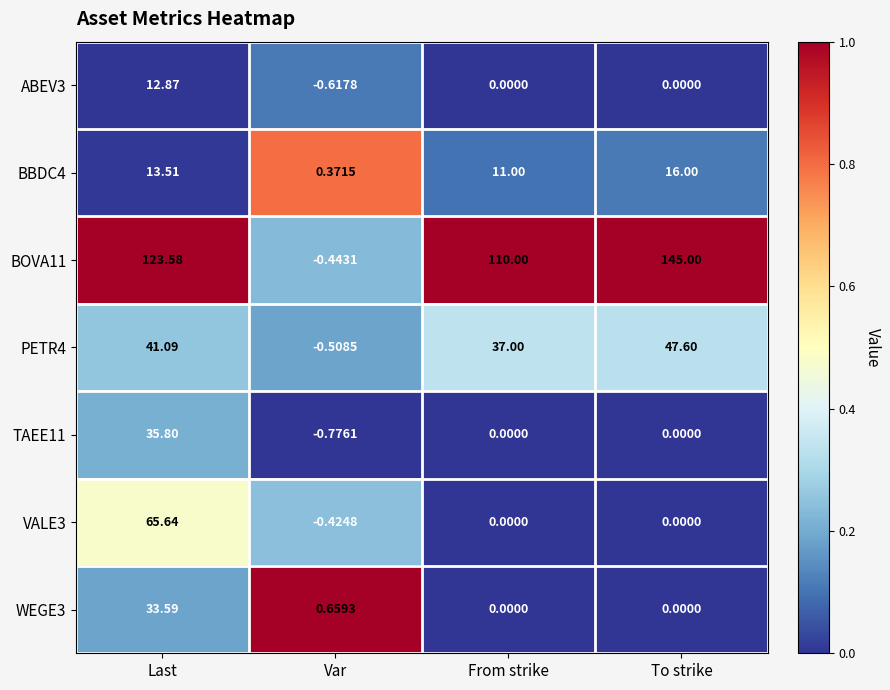

Which category has the lowest value in the TAEE11 series?

Var